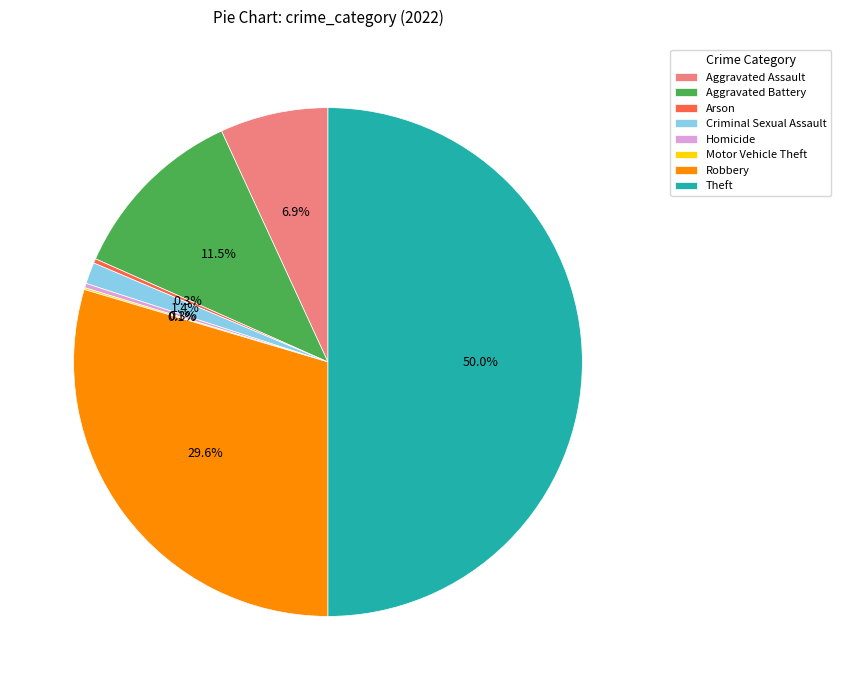

What portion of the pie excludes Arson?

99.7%